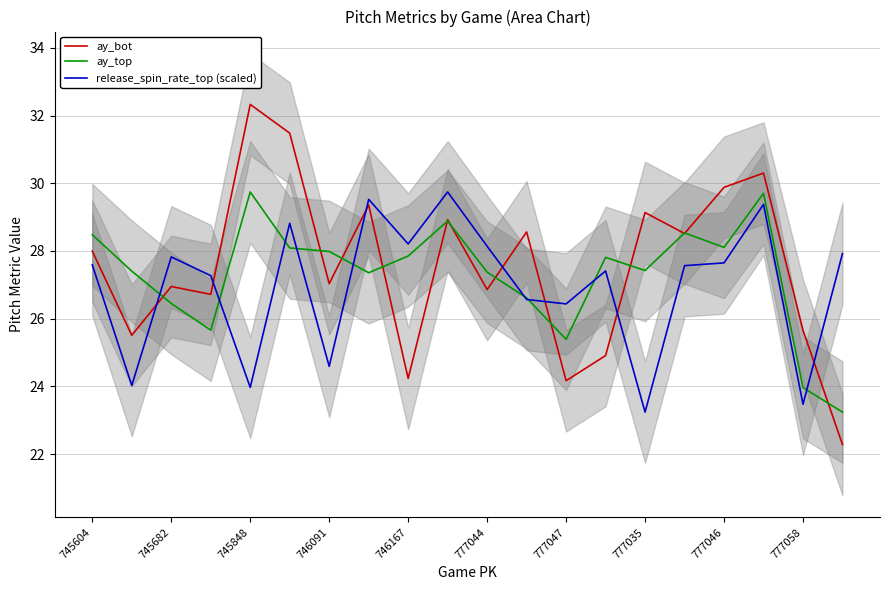

Where is the first local maximum for release_spin_rate_top (scaled)?

745682